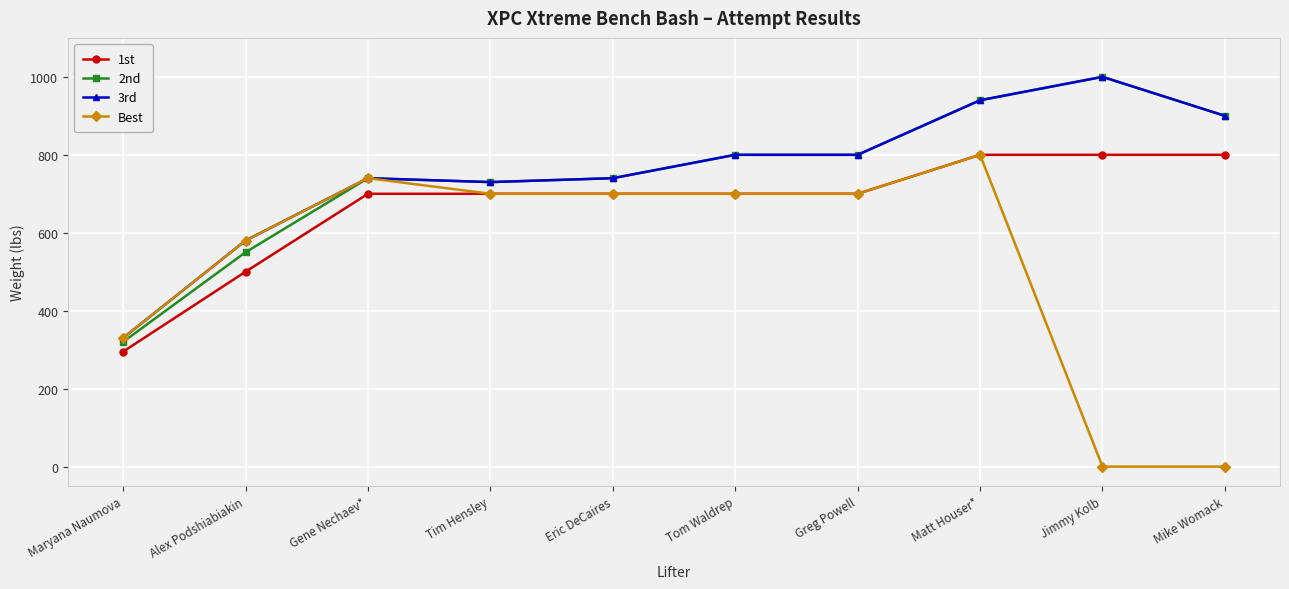

What is the difference between the maximum and minimum values in the 2nd series?

680